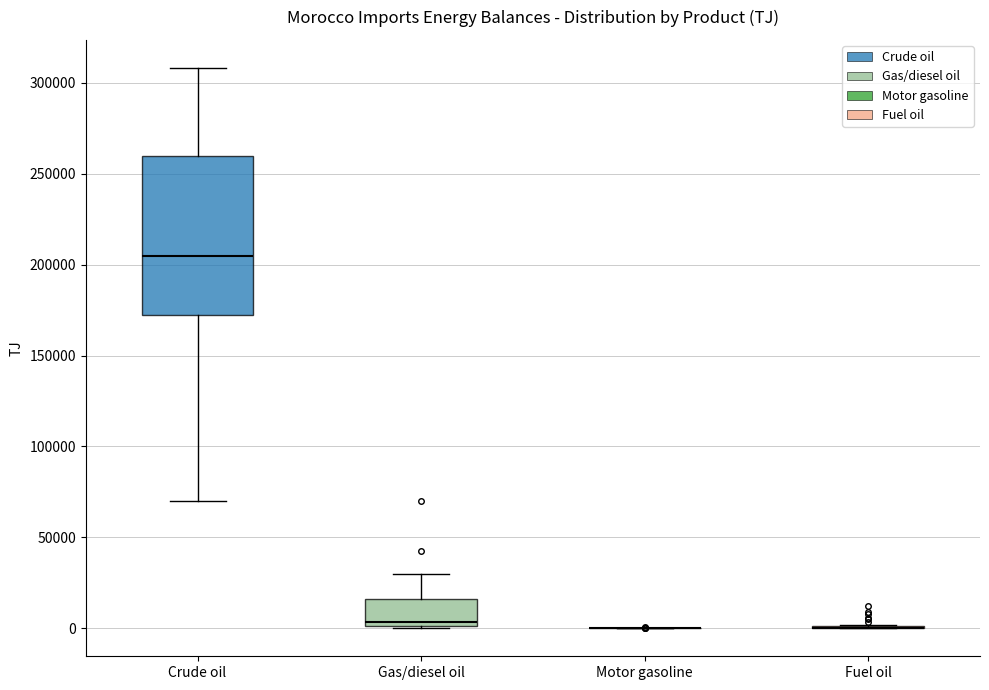

Reading left to right, read every box against the y-axis: the position of its median line, the range the box covers, and the ends of its whiskers. The values are not printed on the chart, so give them approximately, as read against the axis.

Crude oil: median 205000, box 170000 to 260000, whiskers 70000 to 310000
Gas/diesel oil: median 5000, box 0 to 15000, whiskers 0 to 30000
Motor gasoline: box collapsed to a line at 0, whiskers 0 to 0
Fuel oil: box collapsed to a line at 0, whiskers 0 to 0